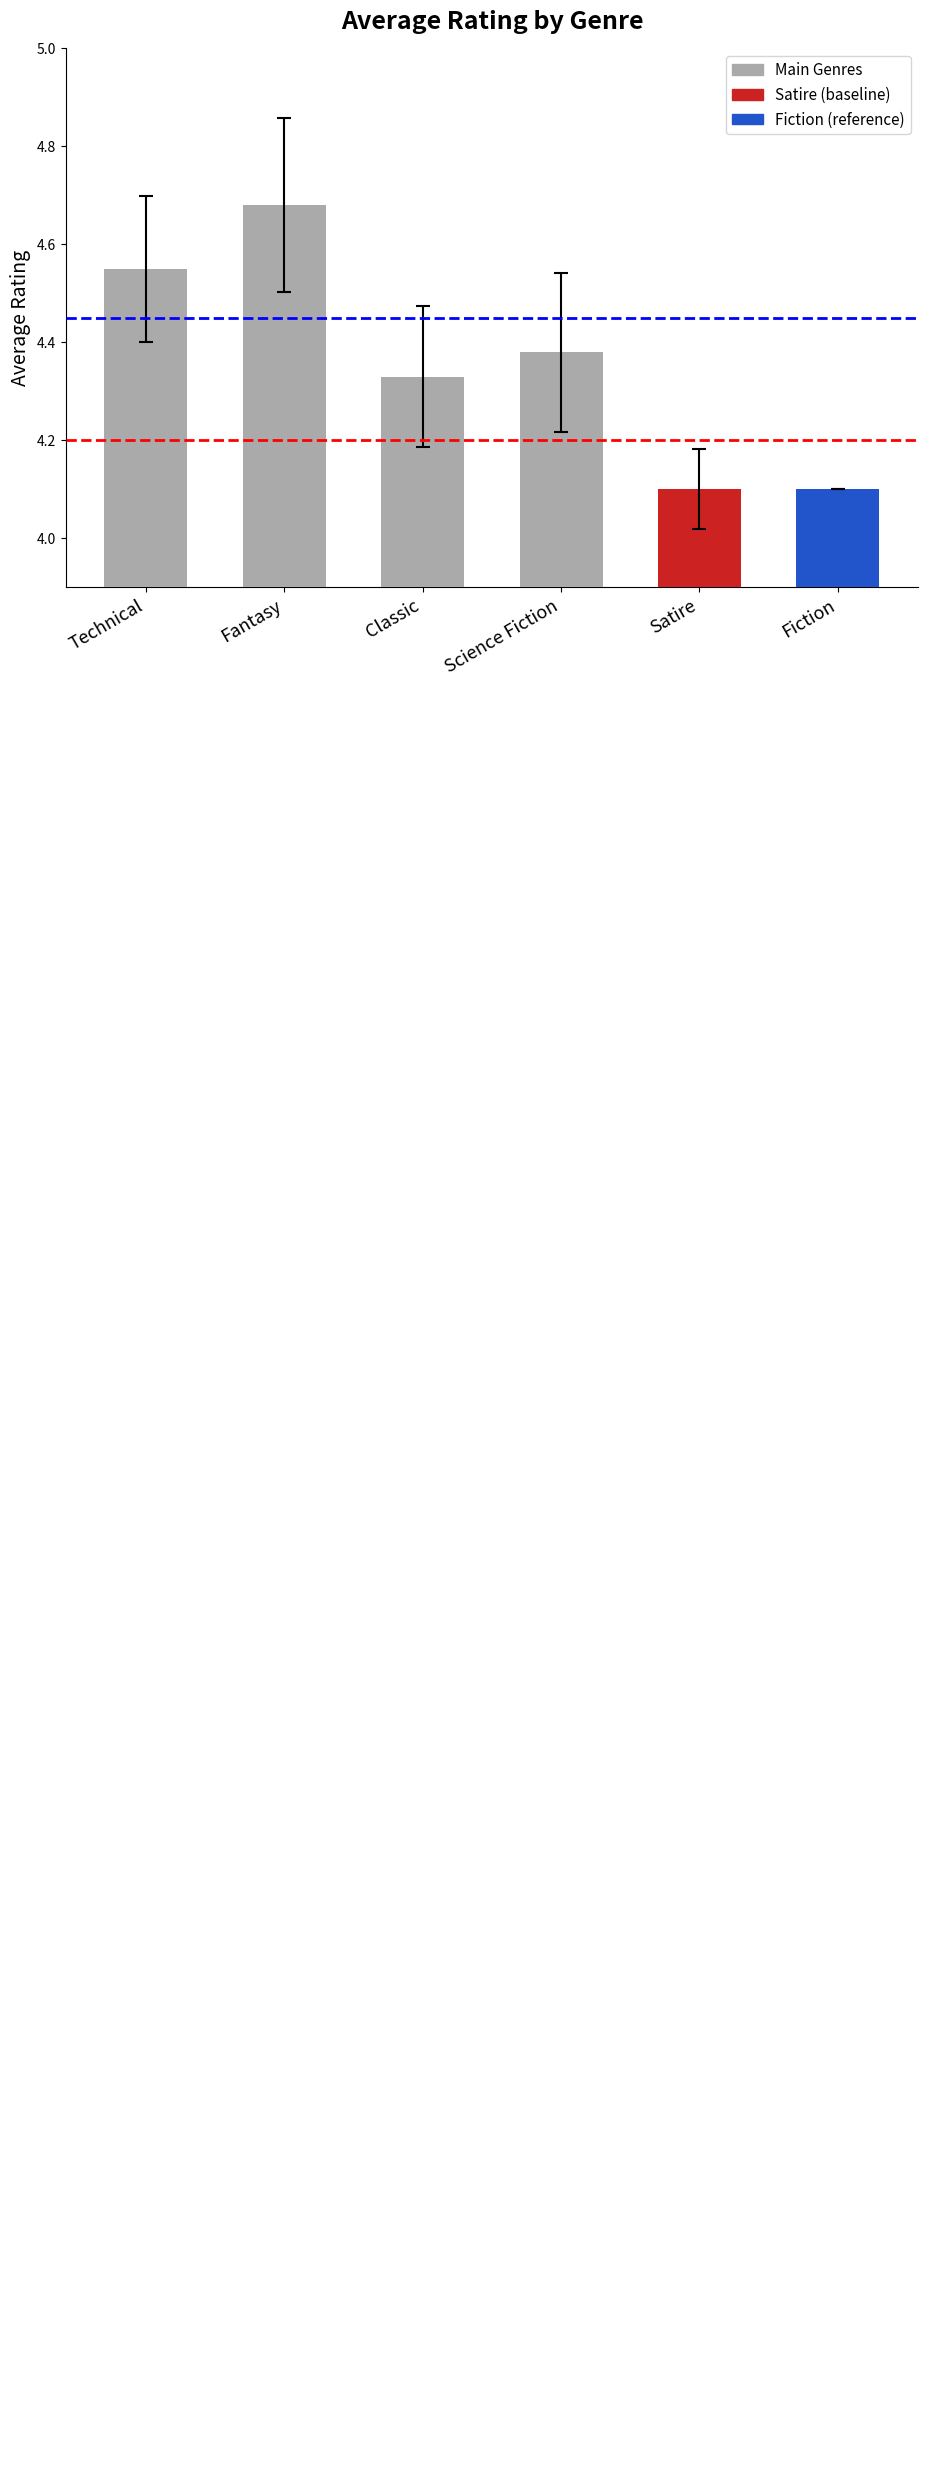

What is the difference between the values at Technical and Classic?

0.2